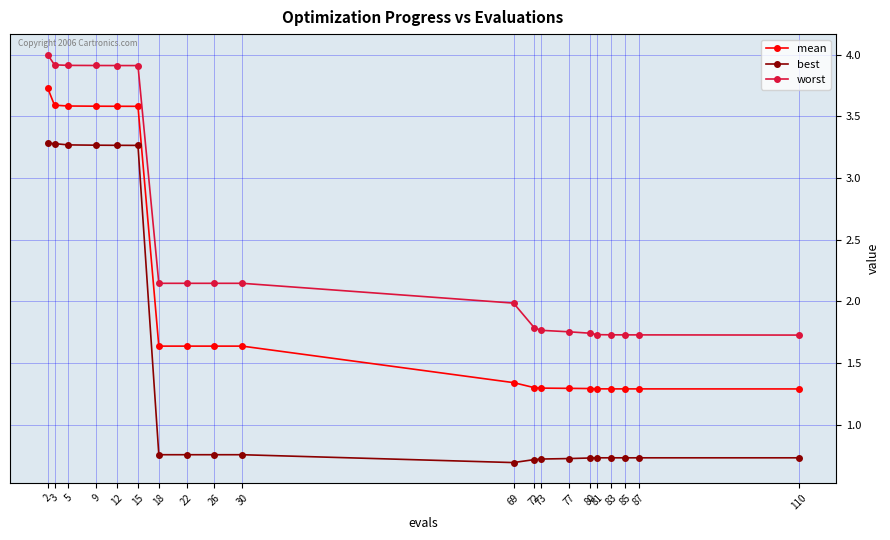

True or false: mean and best cross at least once.

False